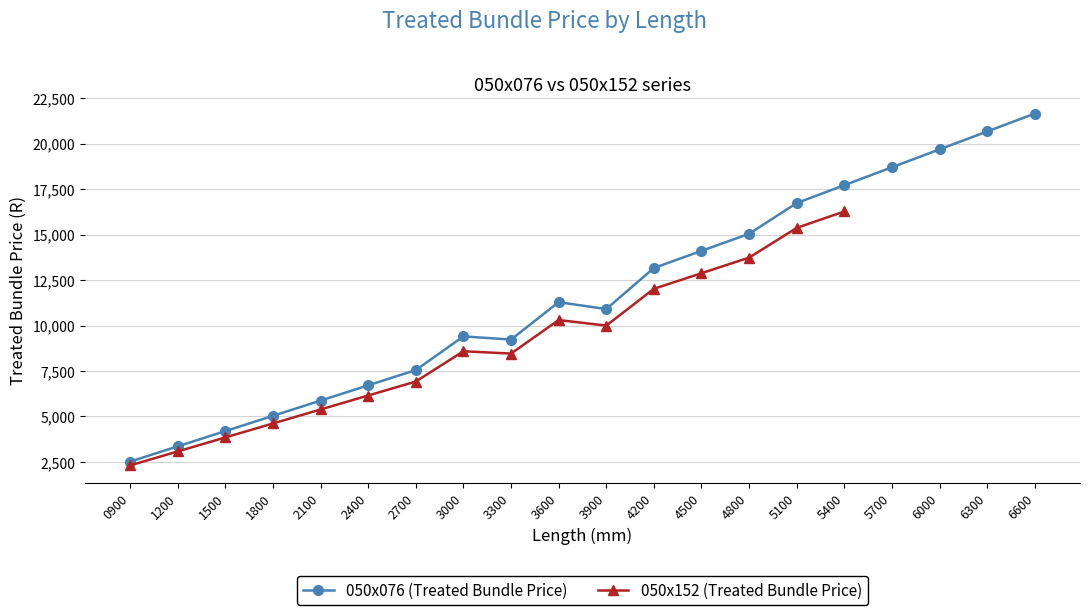

Where is the first local maximum?

3000